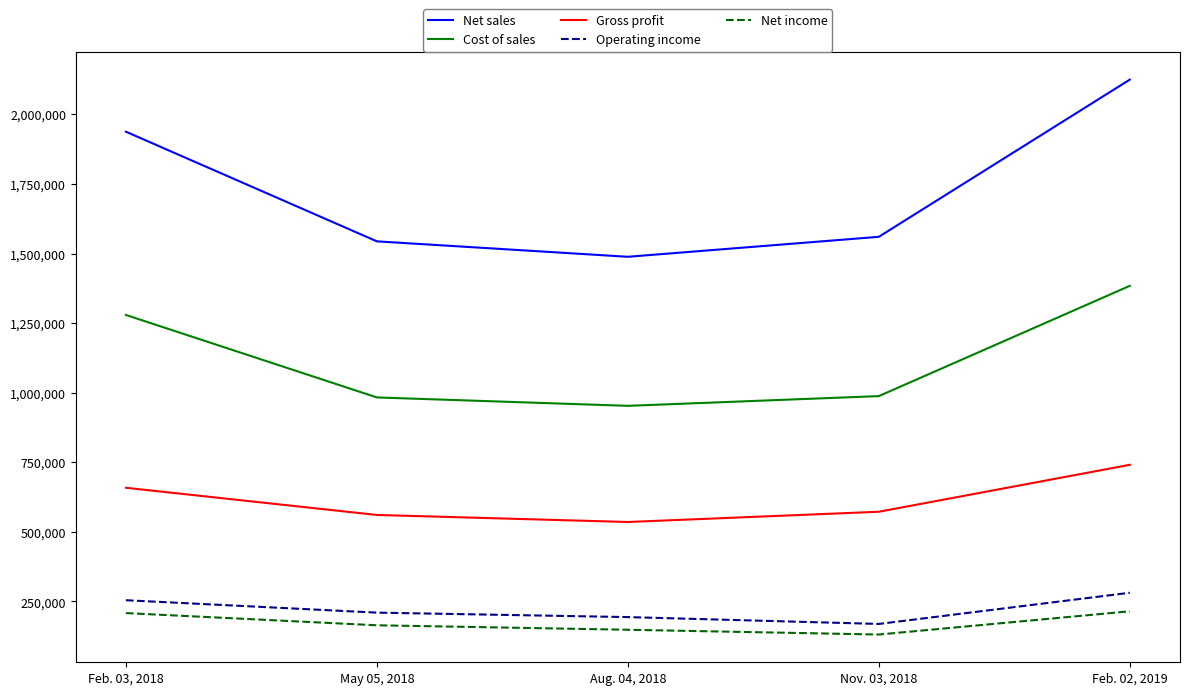

At which category is the sum across all series the highest?

Feb. 02, 2019